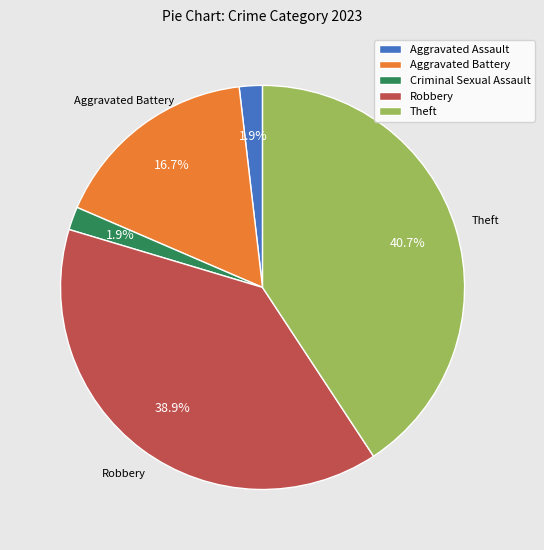

What is the total percentage of Aggravated Assault and Theft?

42.6%